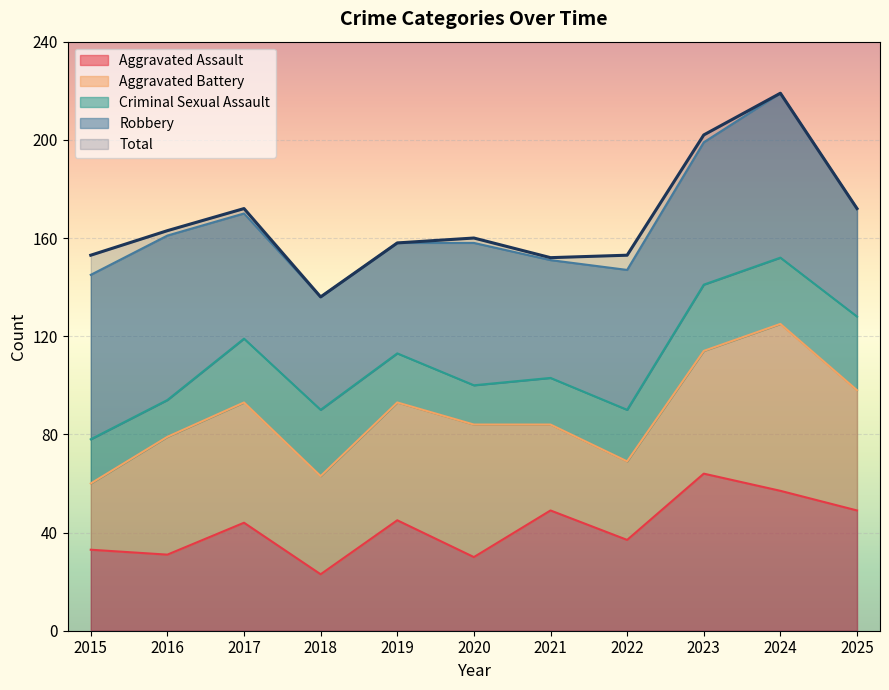

What is the difference between the Criminal Sexual Assault values at 2019 and 2016?

5